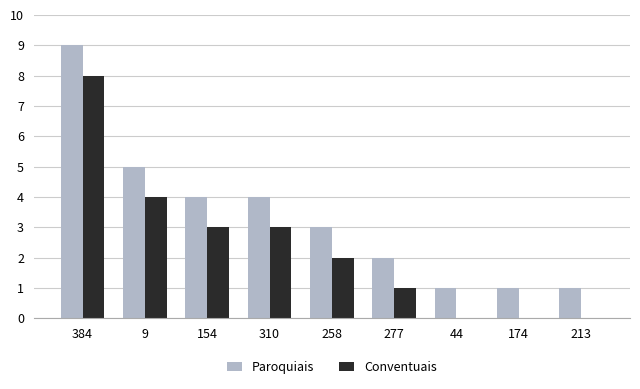

Reading left to right, list all the values displayed in this chart.

Paroquiais: 9	5	4	4	3	2	1	1	1
Conventuais: 8	4	3	3	2	1	0	0	0